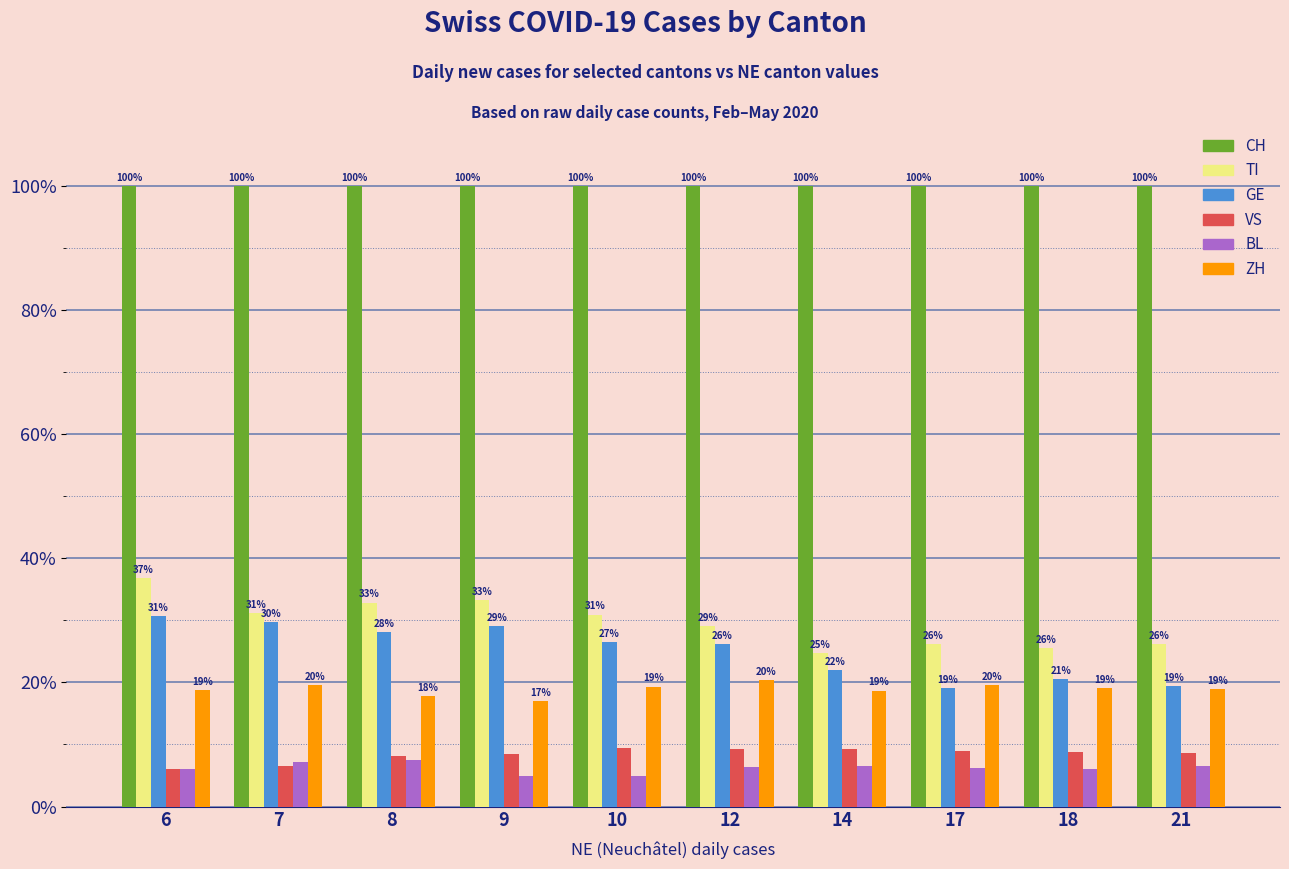

Rank the series at 14 from lowest to highest value.

BL, VS, ZH, GE, TI, CH